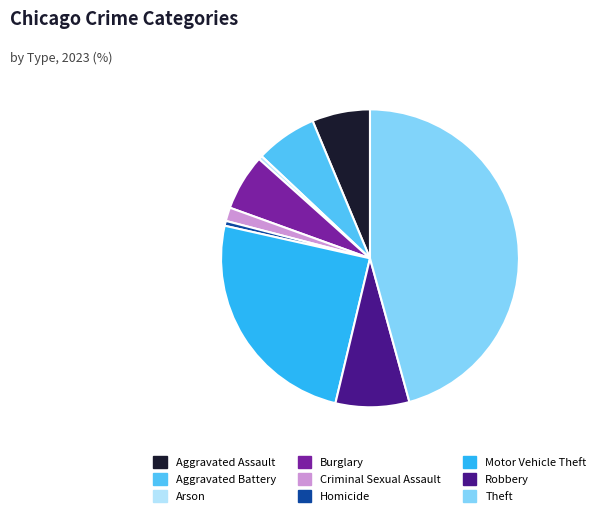

The Arson slice represents 0% of the pie. True or false?

True